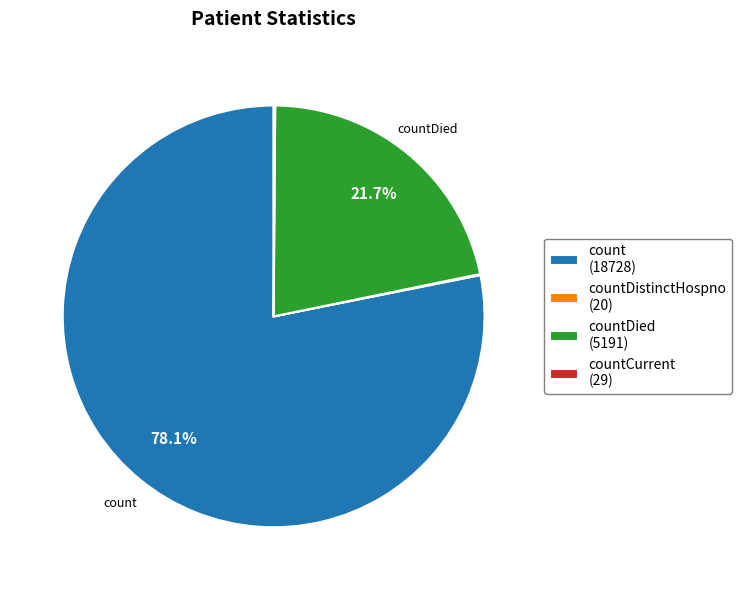

Which category has the biggest portion of the pie?

count (18728)